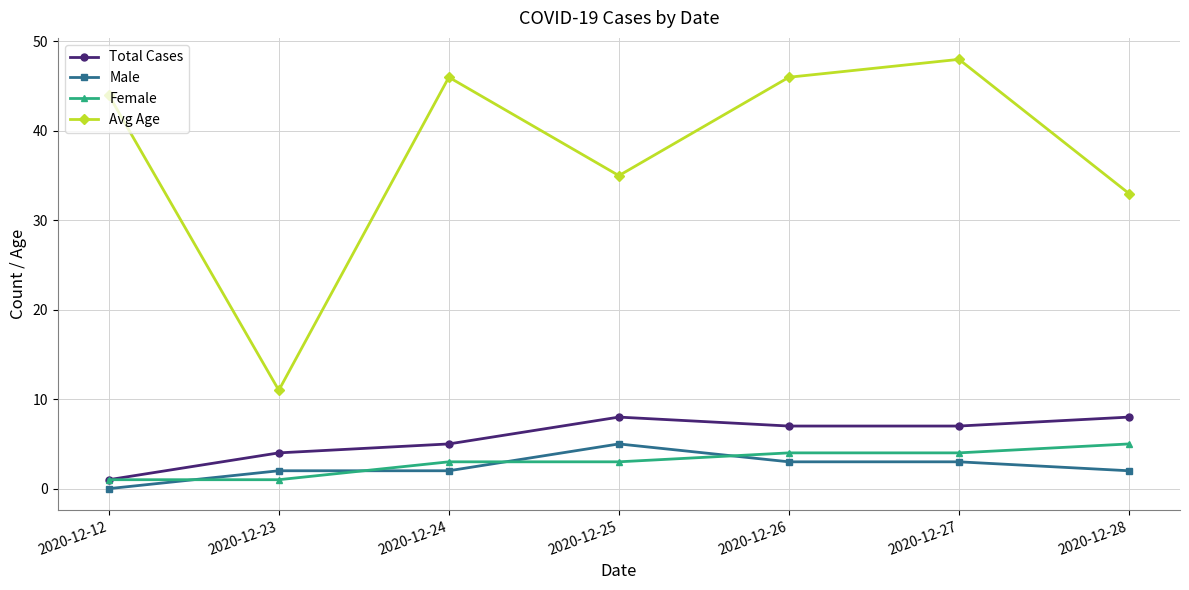

What is the value of the Avg Age point at the 7th from the left?

33